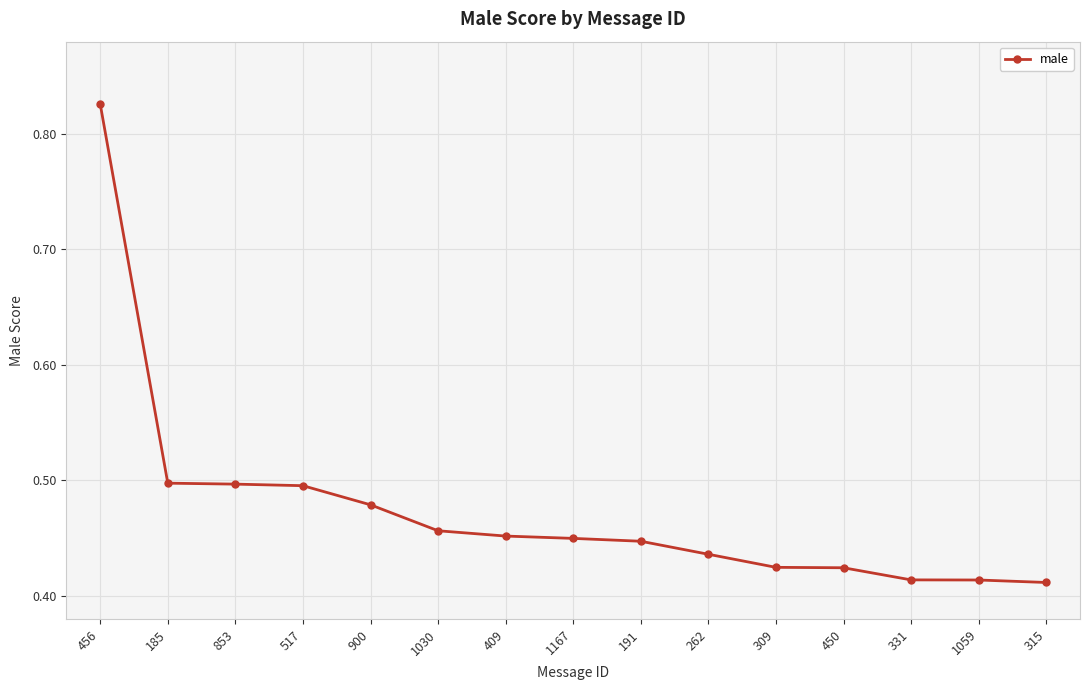

The value at 517 is 0.7. True or false?

False